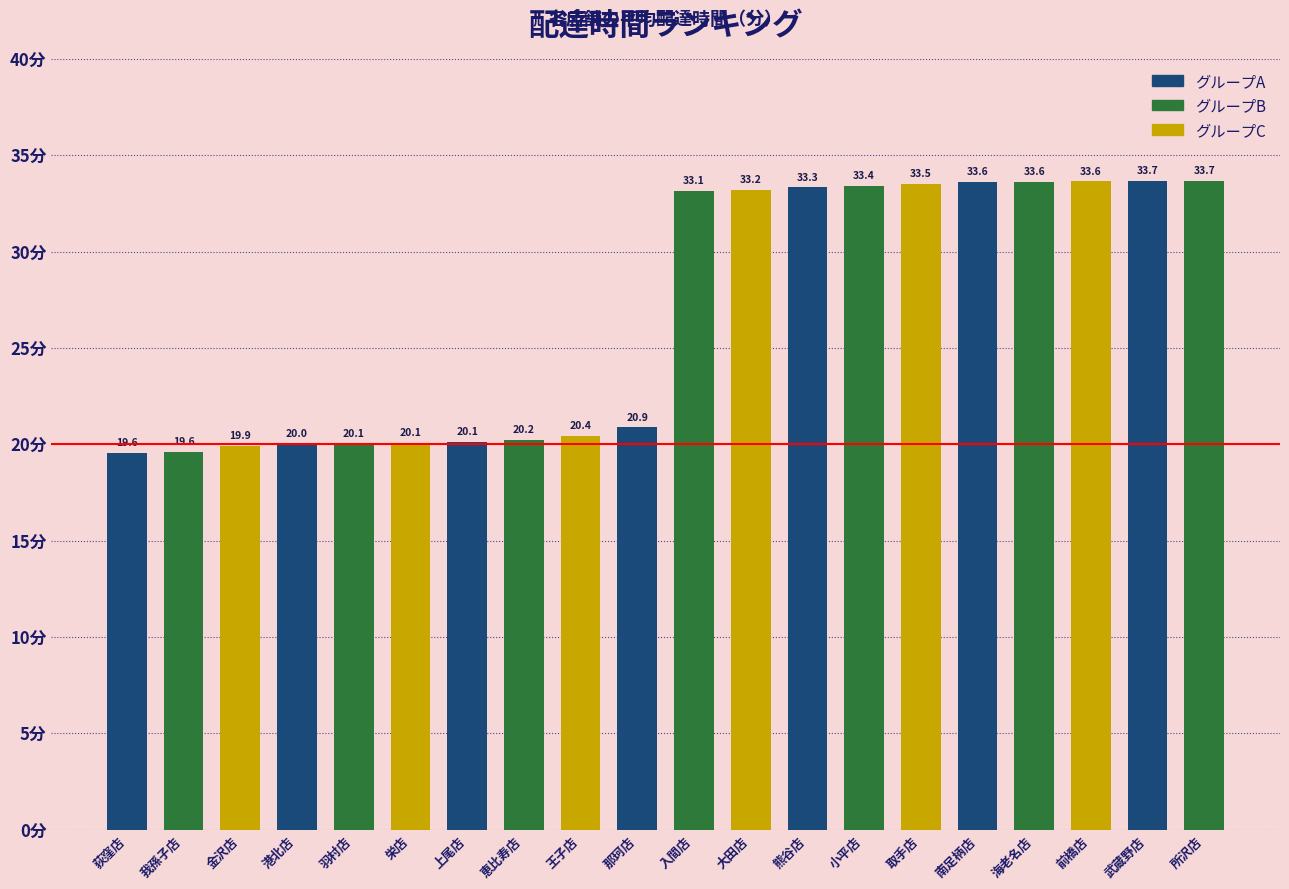

What is the value of the 19th bar from the left?

33.7